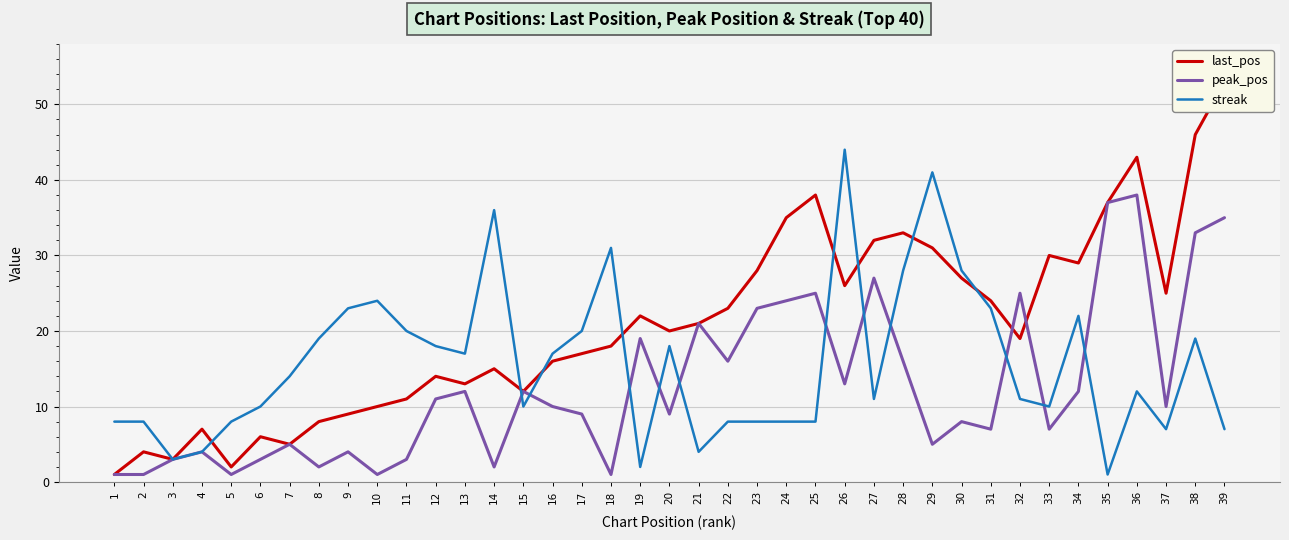

What is the total value across all series at 12?

43